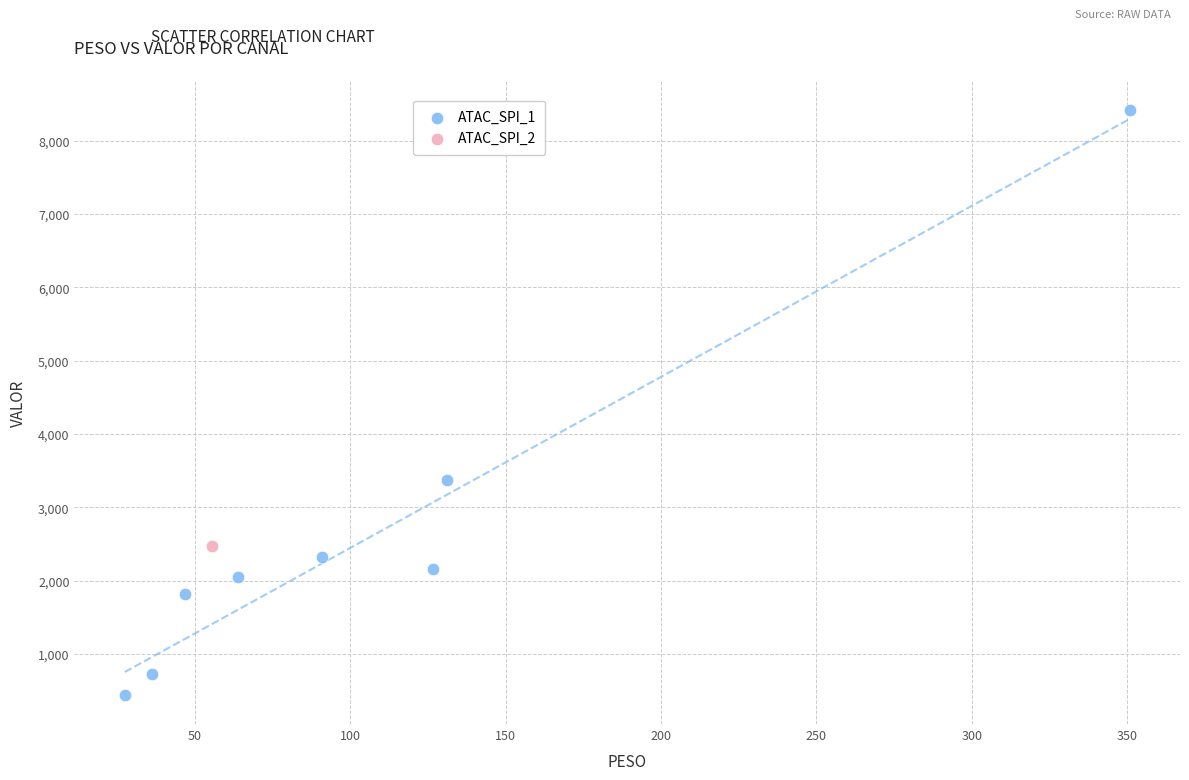

What are all the series names shown in the legend?

ATAC_SPI_1, ATAC_SPI_2